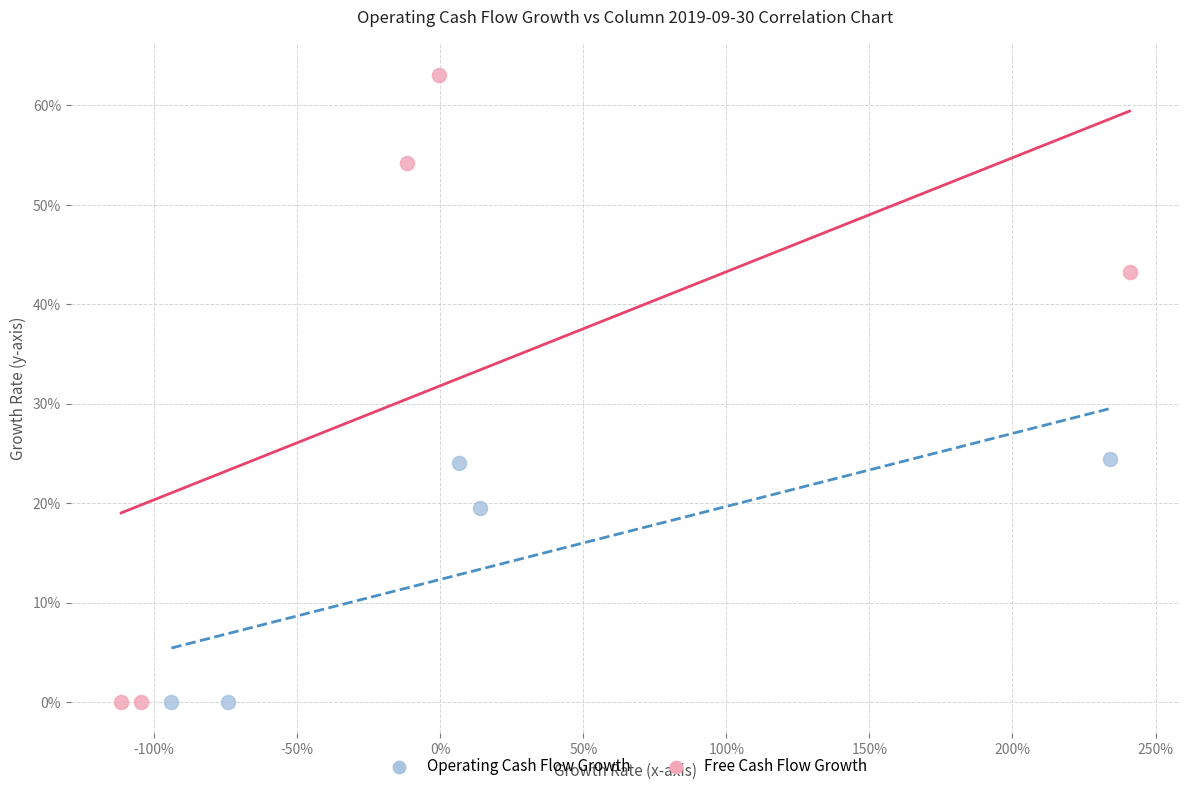

Which series contains the highest Y value?

Free Cash Flow Growth